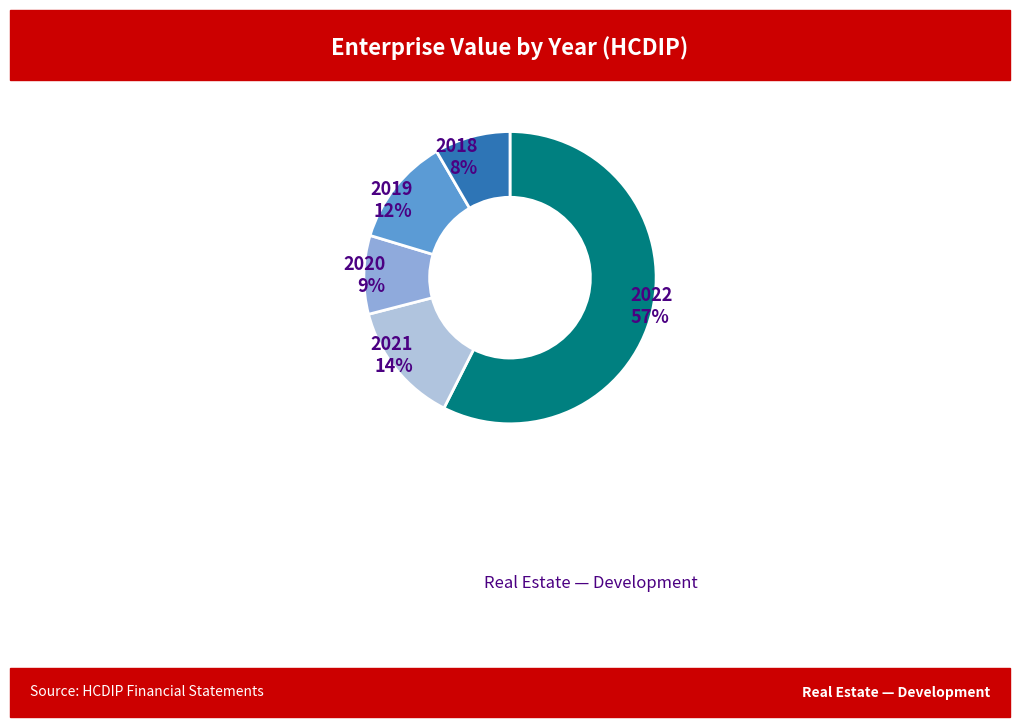

To the nearest percent, what is the difference between the largest and smallest slice percentages?

49%